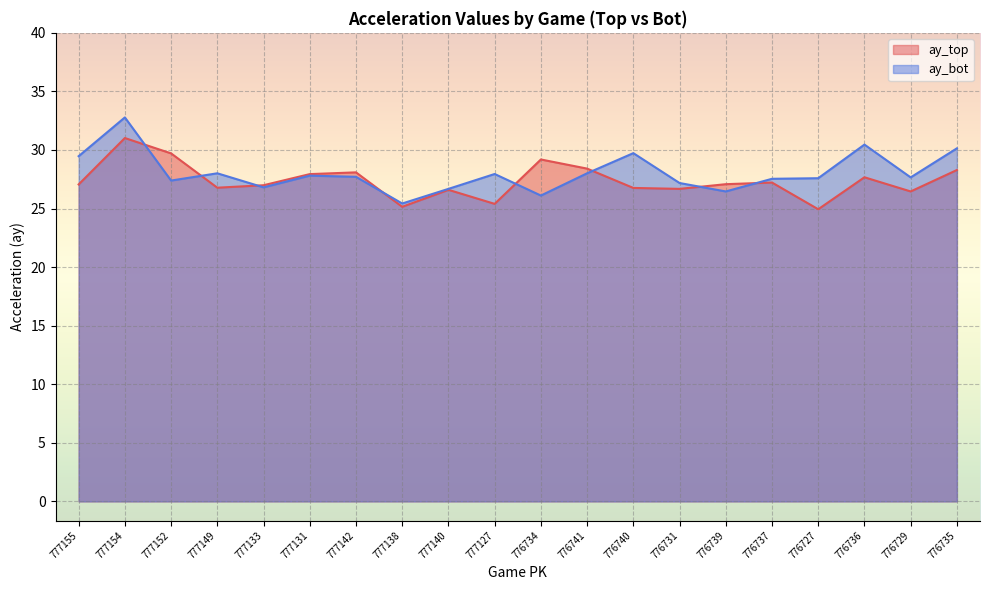

Which category has the highest value across all series?

777154